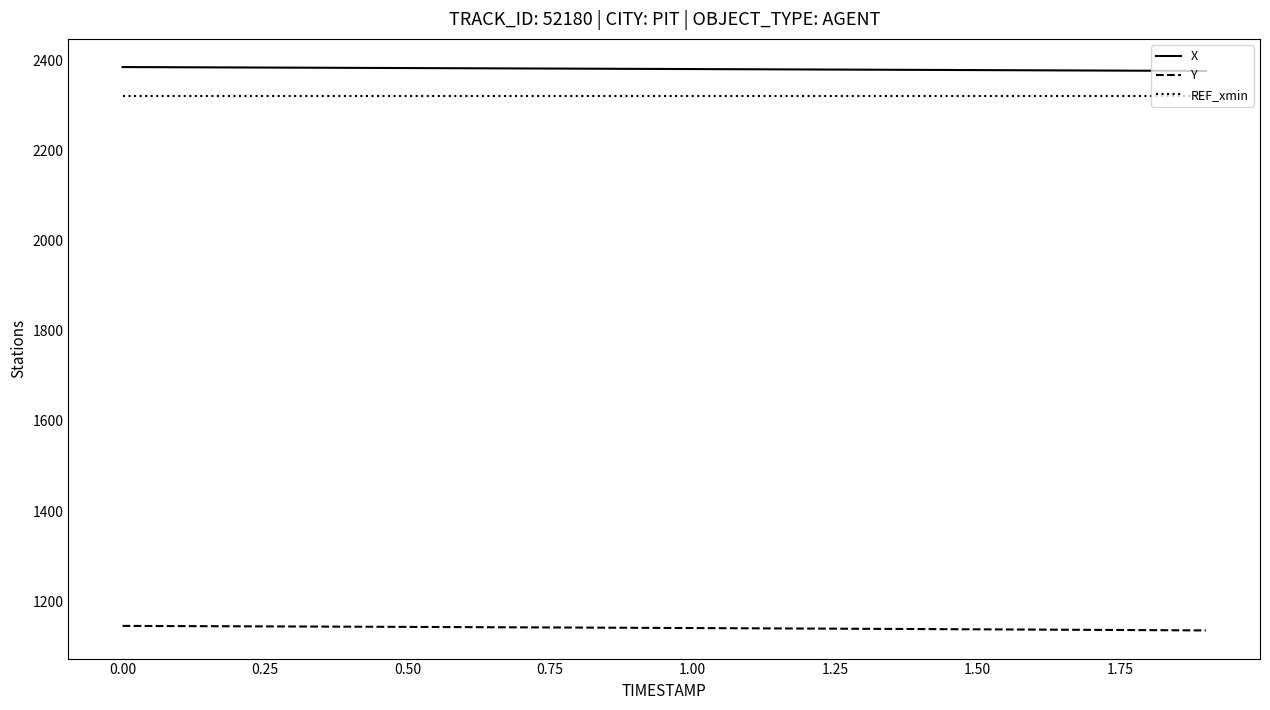

List the series in order of their peak value, lowest first.

Y, REF_xmin, X